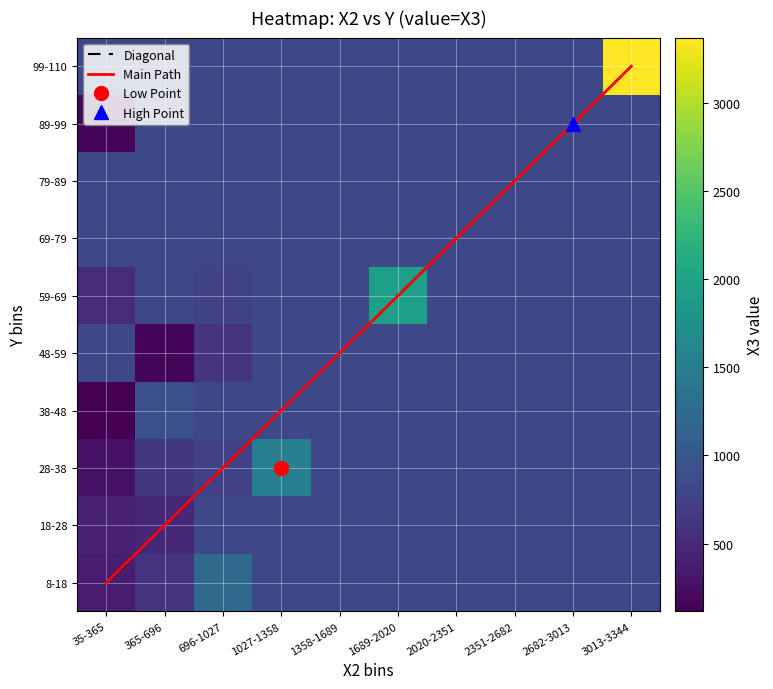

The X2 series shows 96 at 36. True or false?

True